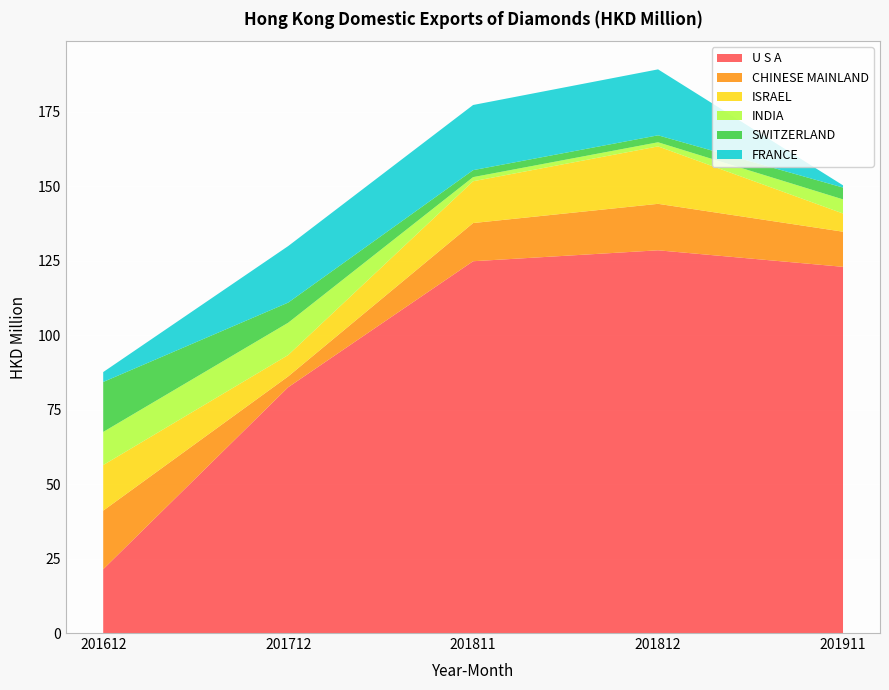

Reading left to right, what are all the values shown in this chart?

U S A: 21.4	82.5	124.8	128.5	122.9
CHINESE MAINLAND: 19.7	3.6	12.8	15.6	11.8
ISRAEL: 15.3	7.2	14.0	19.3	6.1
INDIA: 11.1	10.8	1.4	1.4	4.7
SWITZERLAND: 16.8	6.8	2.3	2.3	4.0
FRANCE: 3.3	19.0	21.9	22.1	0.7